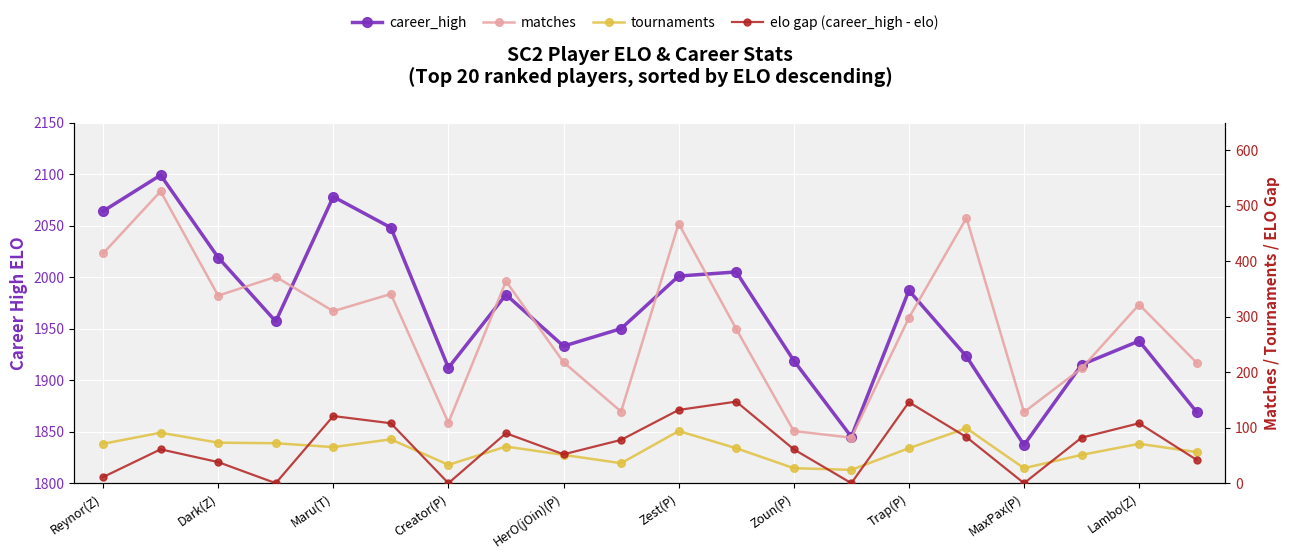

At how many categories does at least one series exceed 1004?

20